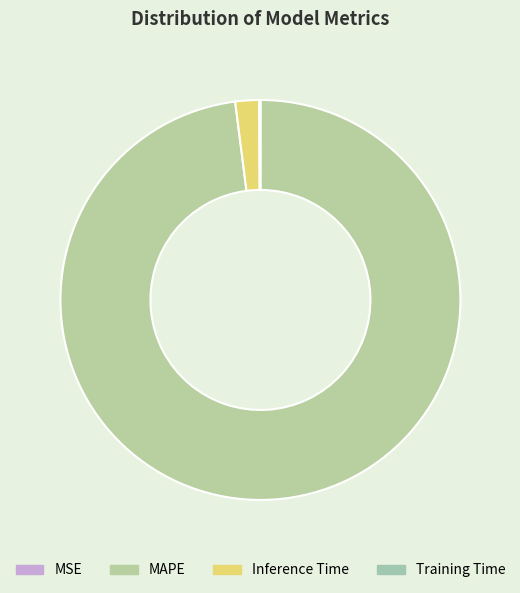

True or false: Inference Time accounts for 2% of the total.

True